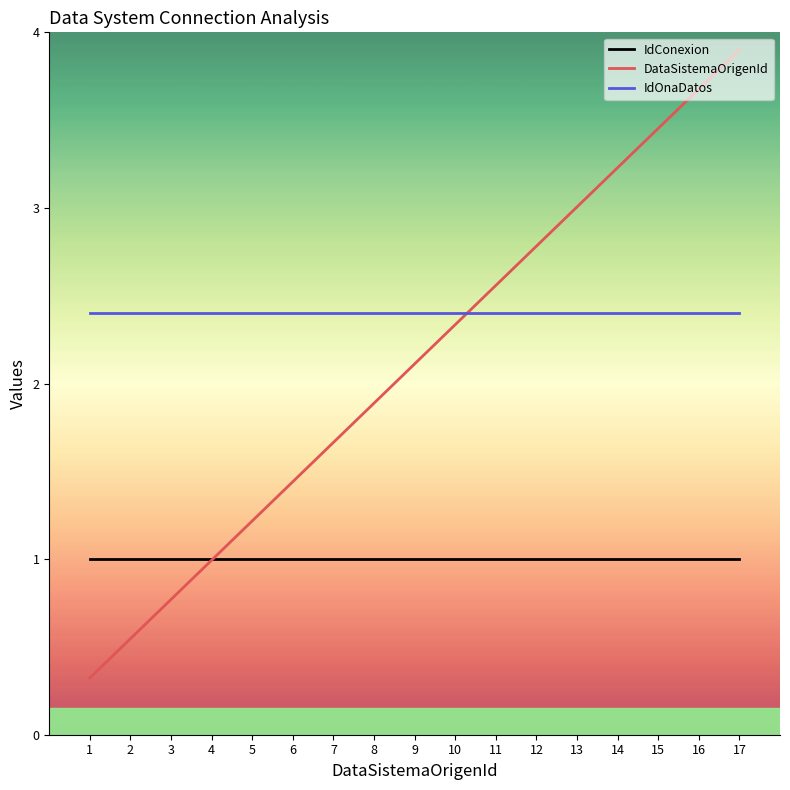

True or false: IdOnaDatos and IdConexion intersect in this chart.

False